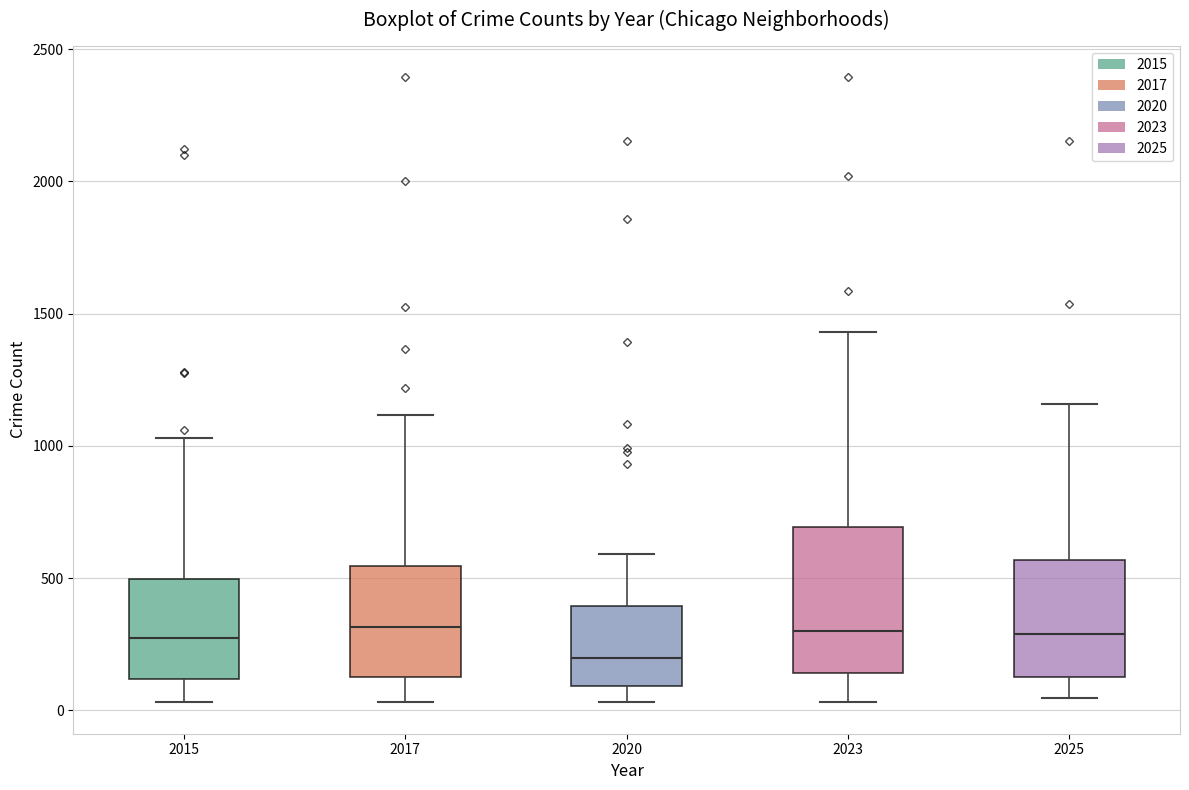

Where does the median line of the box at x = 2025 sit on the y-axis? The values are not printed on the chart, so give them approximately, as read against the axis.

300